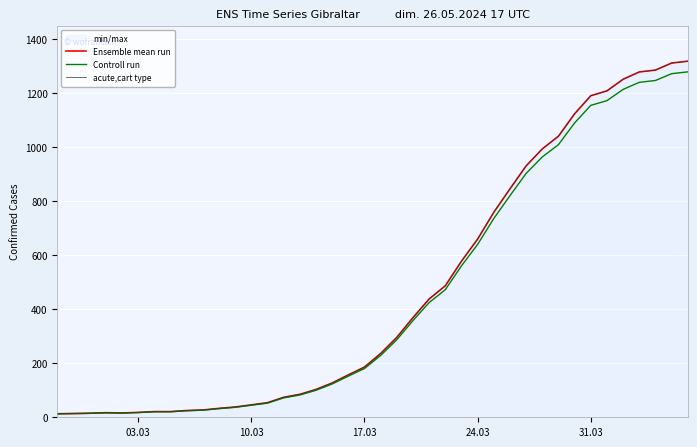

The value of Ensemble mean run at 27 is 444.8. True or false?

False